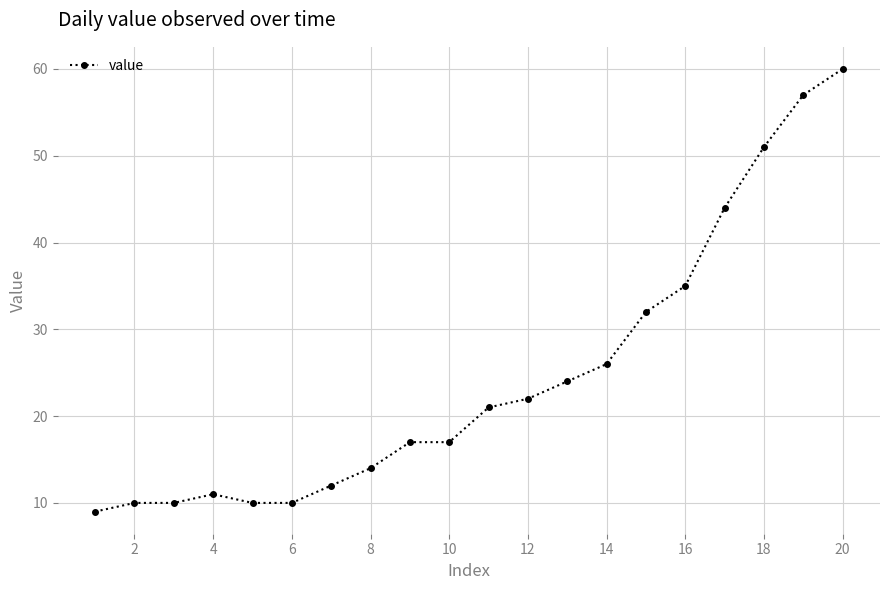

What is the minimum value shown in the chart?

9